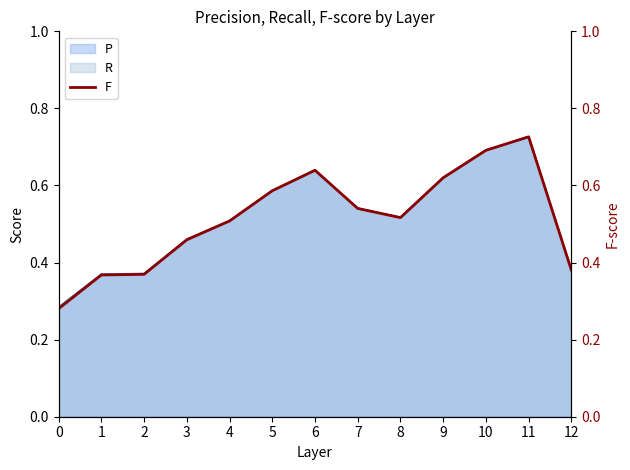

Count the values in the range 0 to 1.

13